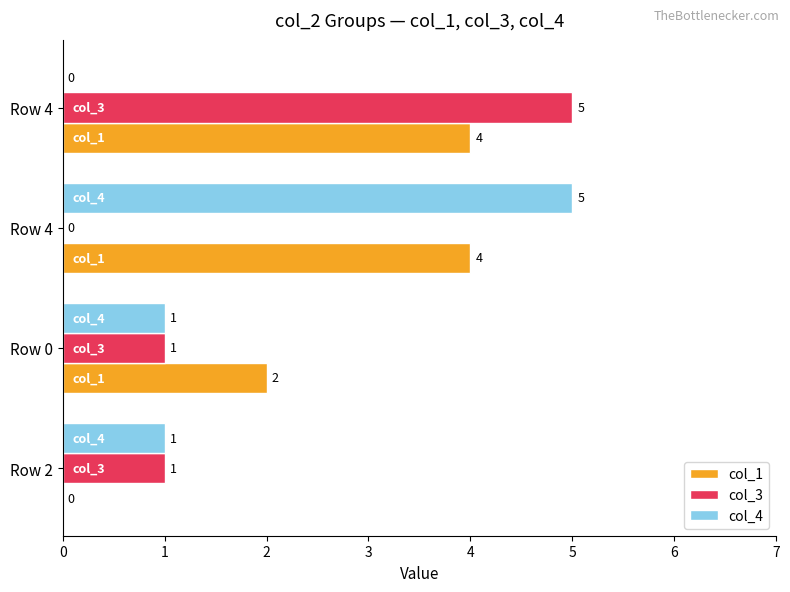

Rank the categories by col_3 value from highest to lowest.

Row 4, Row 2, Row 0, Row 4